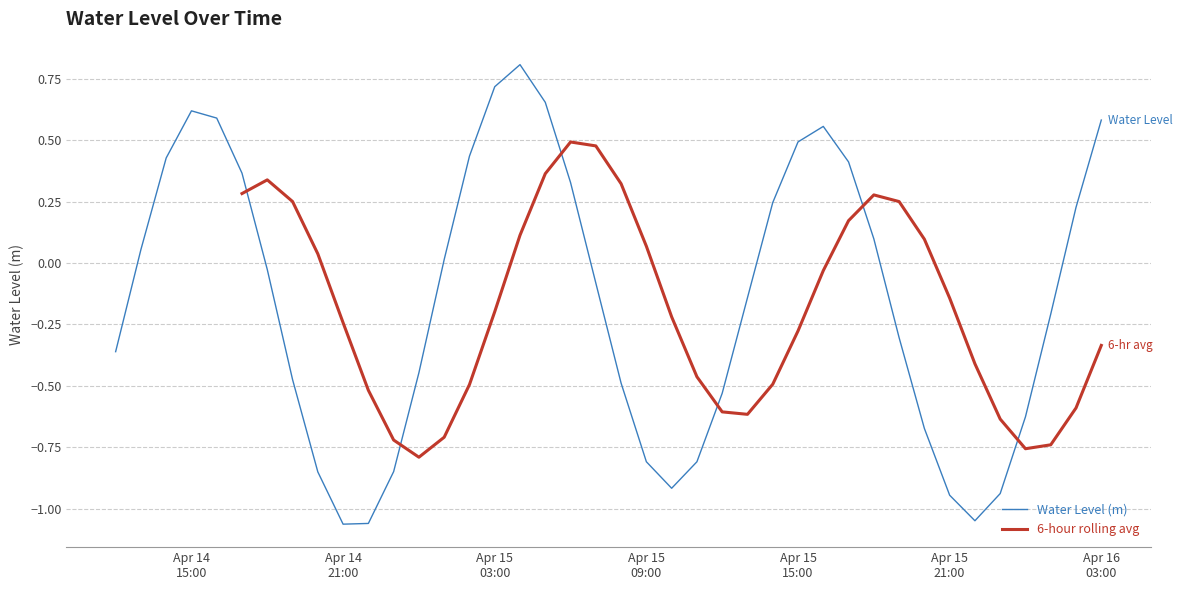

The value at 2025-04-14 18:00:00 is -0.0. True or false?

False